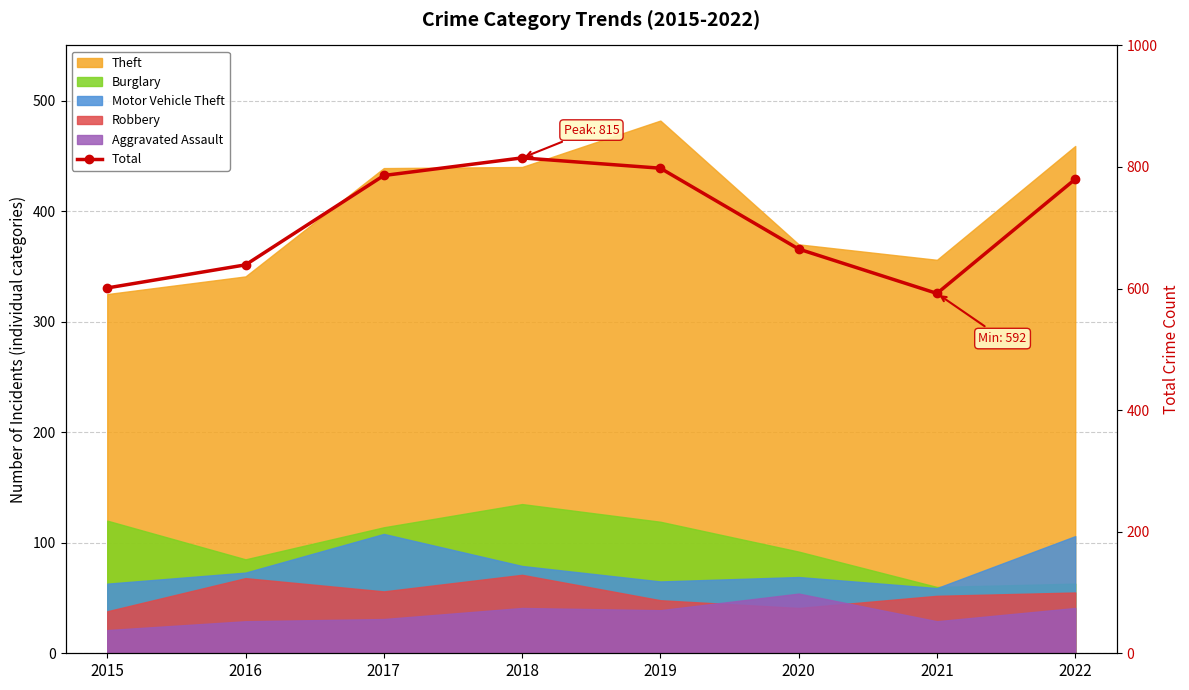

How many interior local valleys (lower than both neighbors) does the data have?

1